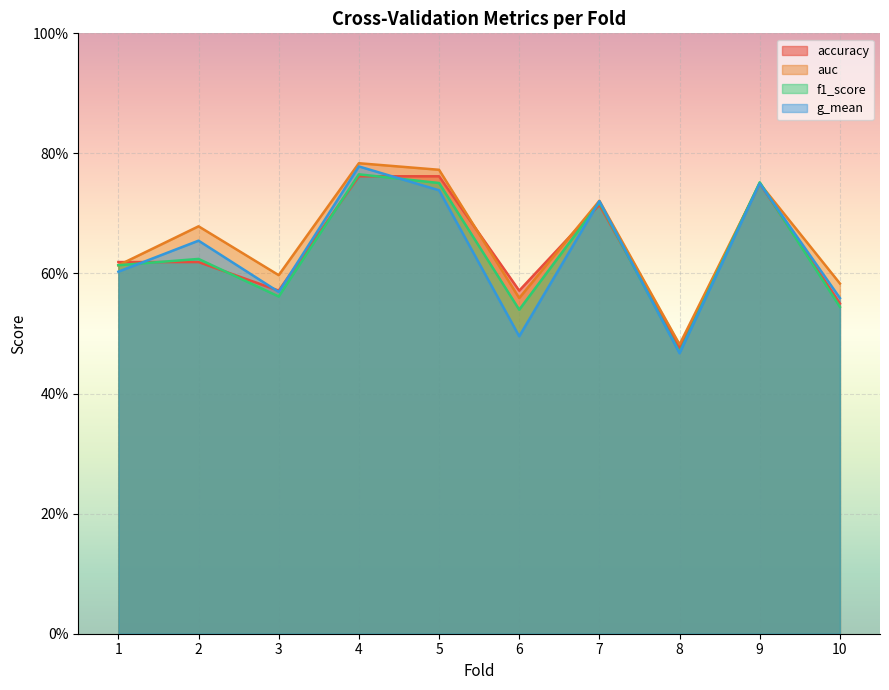

How many series are shown in this chart?

4